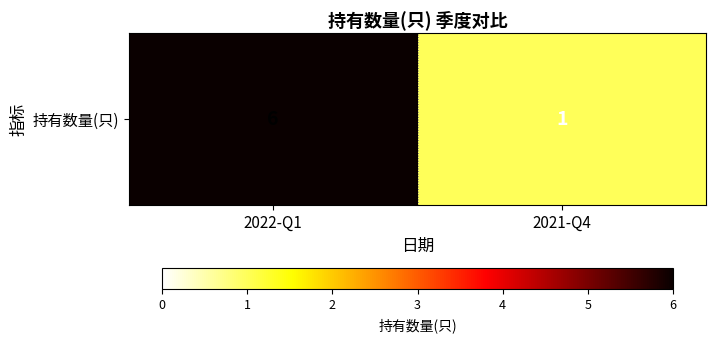

Reading left to right, list all the values displayed in this chart.

6	1